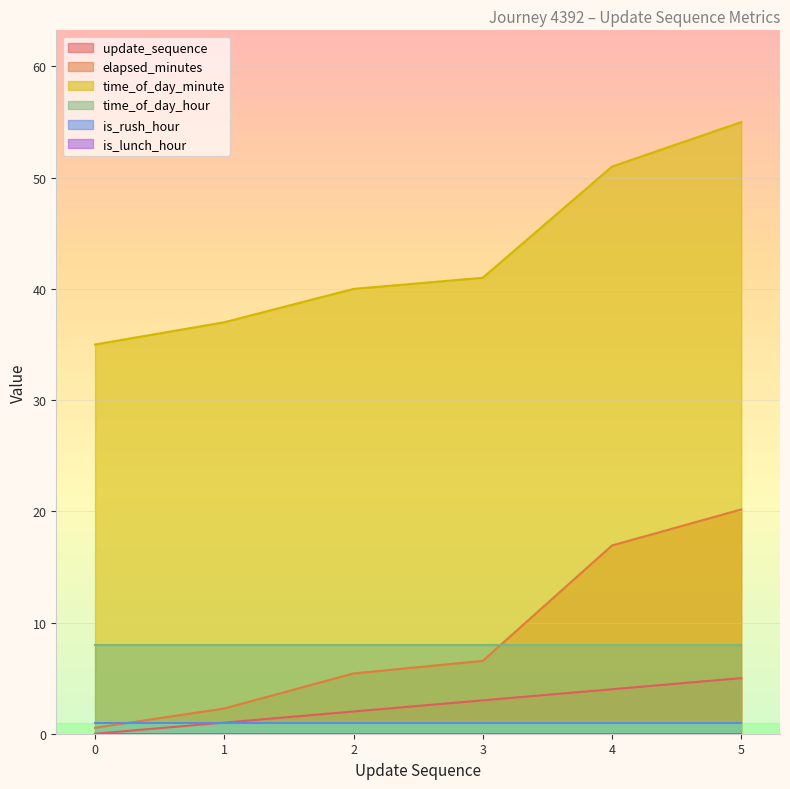

List the labels in order of update_sequence value, largest first.

5, 4, 3, 2, 1, 0